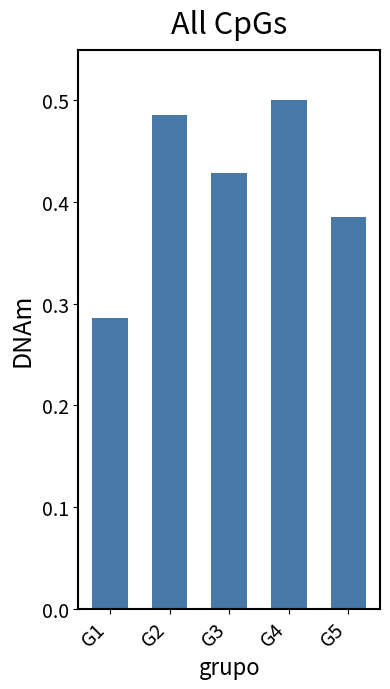

List the labels in order of value, largest first.

G4, G2, G3, G5, G1